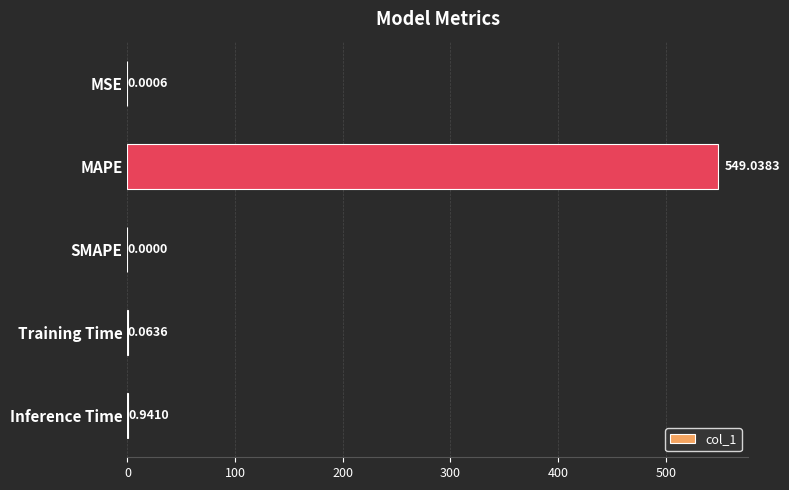

Does the chart contain stacked bars?

No